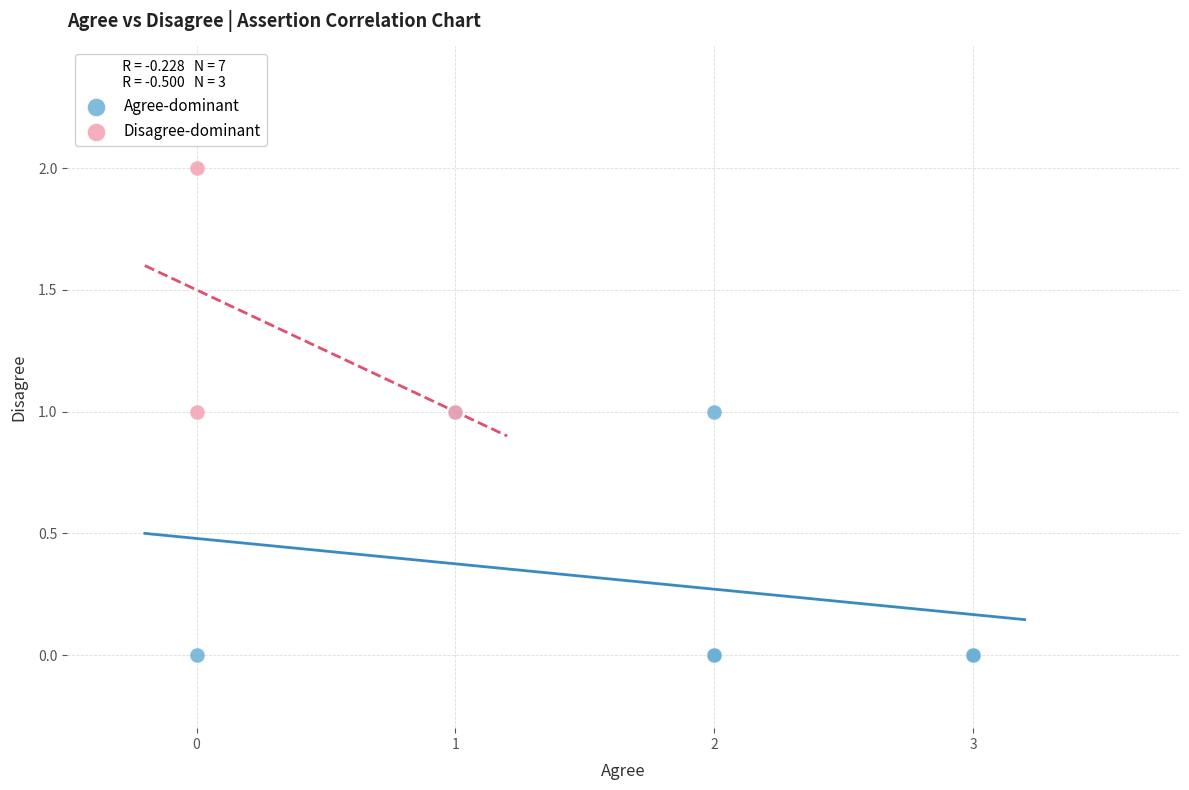

What are all the series names shown in the legend?

Agree-dominant, Disagree-dominant